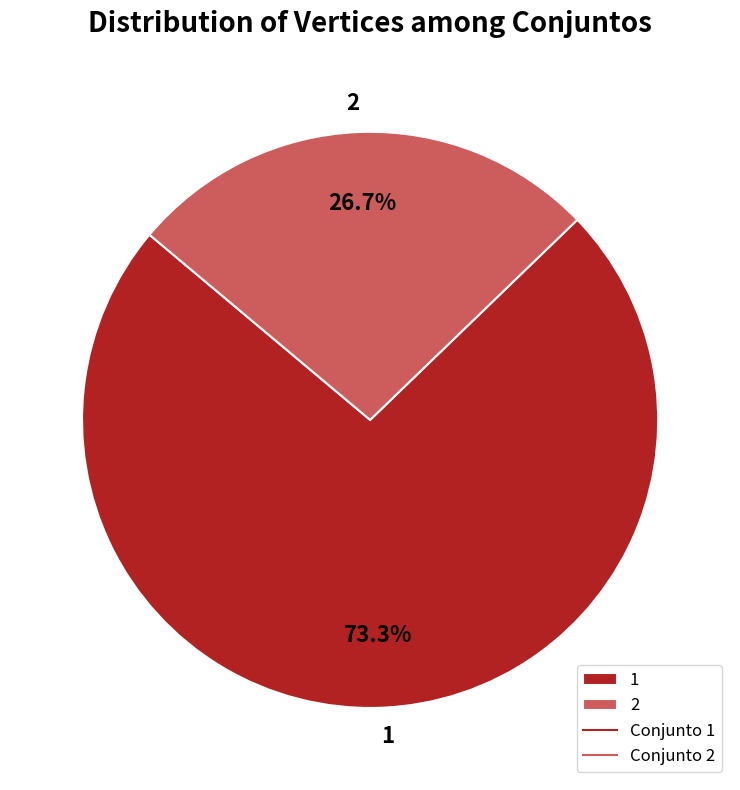

To the nearest percent, what is the average slice percentage?

50%